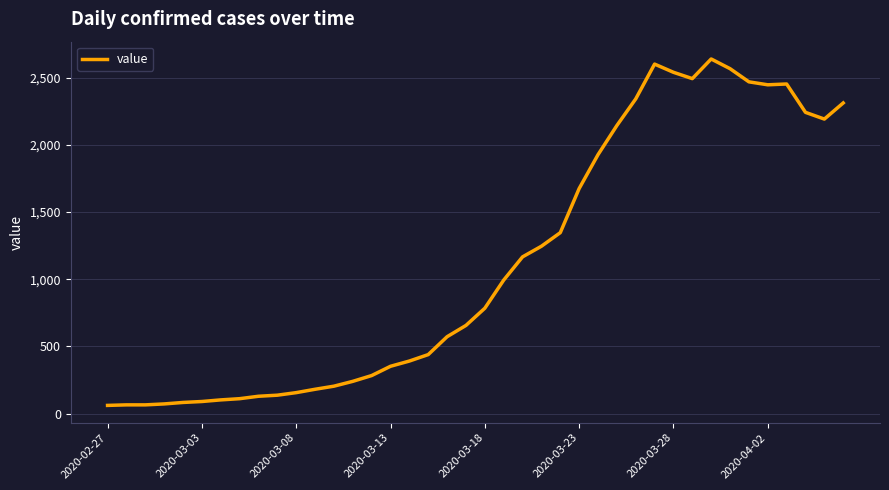

What is the greatest value displayed?

2638